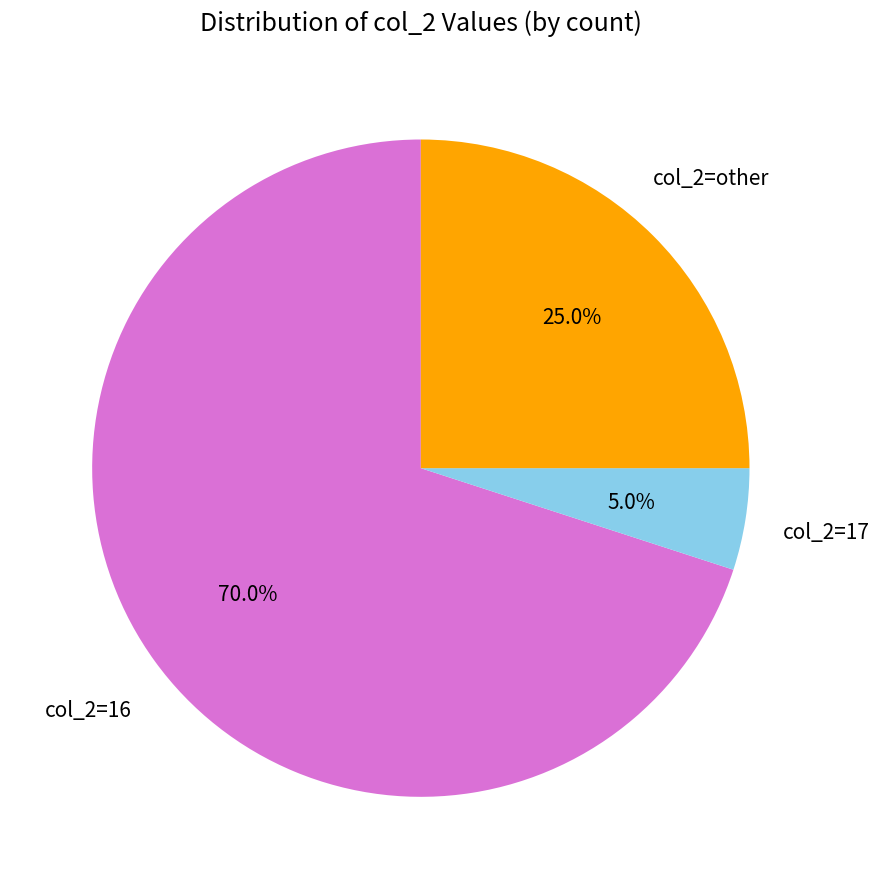

Which category has the biggest portion of the pie?

col_2=16